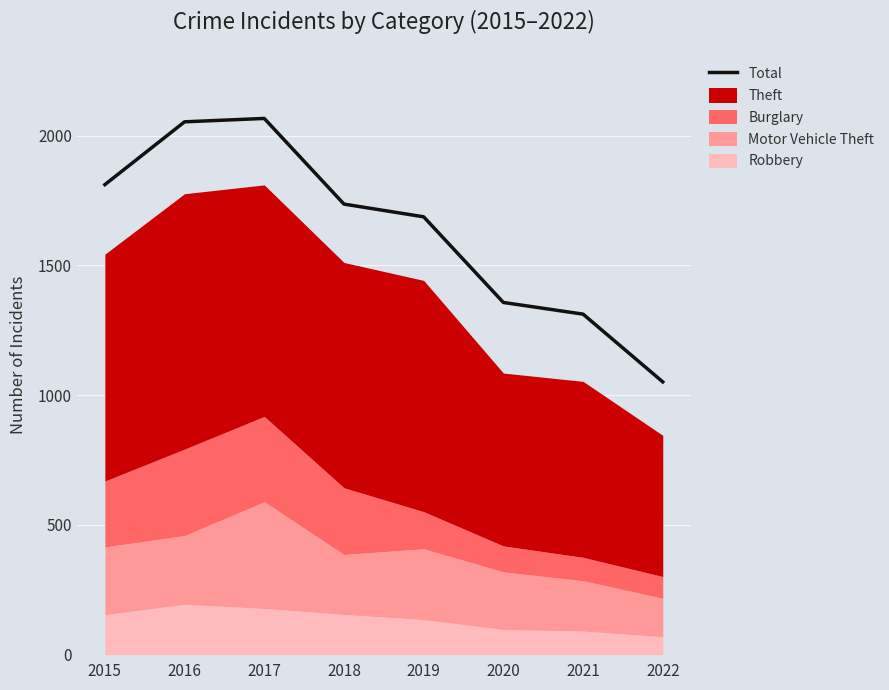

What is the ratio of the value at 2019 to the value at 2016?

0.8